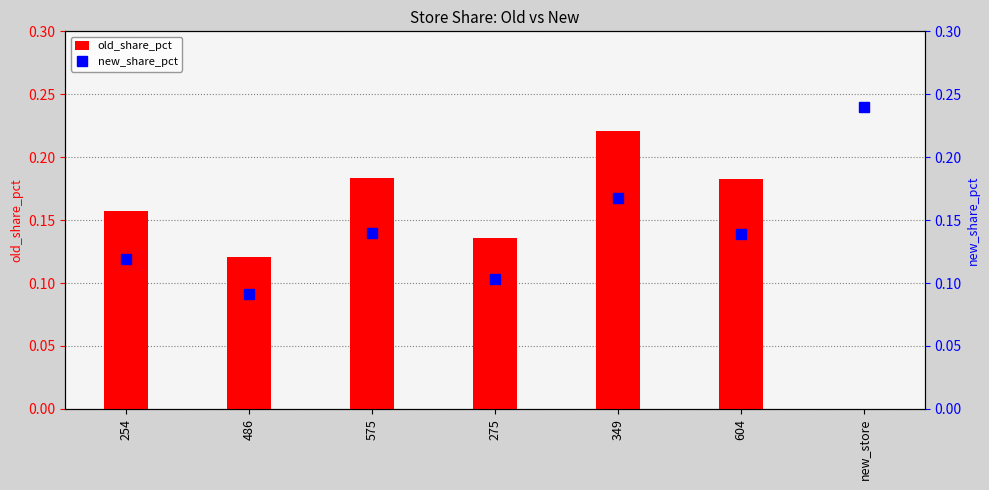

What are all the series names shown in the legend?

old_share_pct, new_share_pct